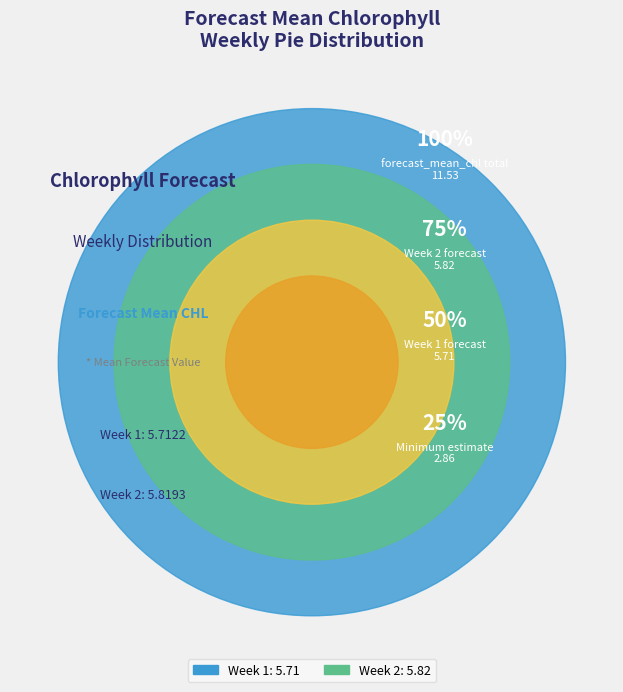

To the nearest percent, what is the difference between the largest and smallest slice percentages?

1%